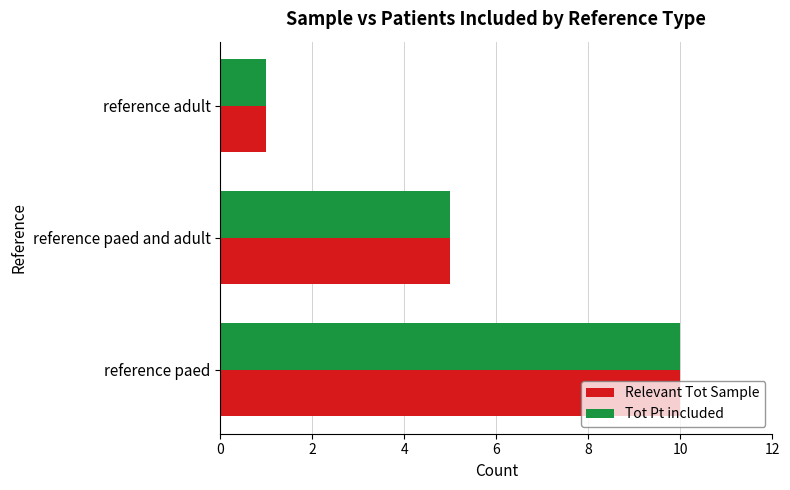

Read the Relevant Tot Sample value at reference paed and adult.

5